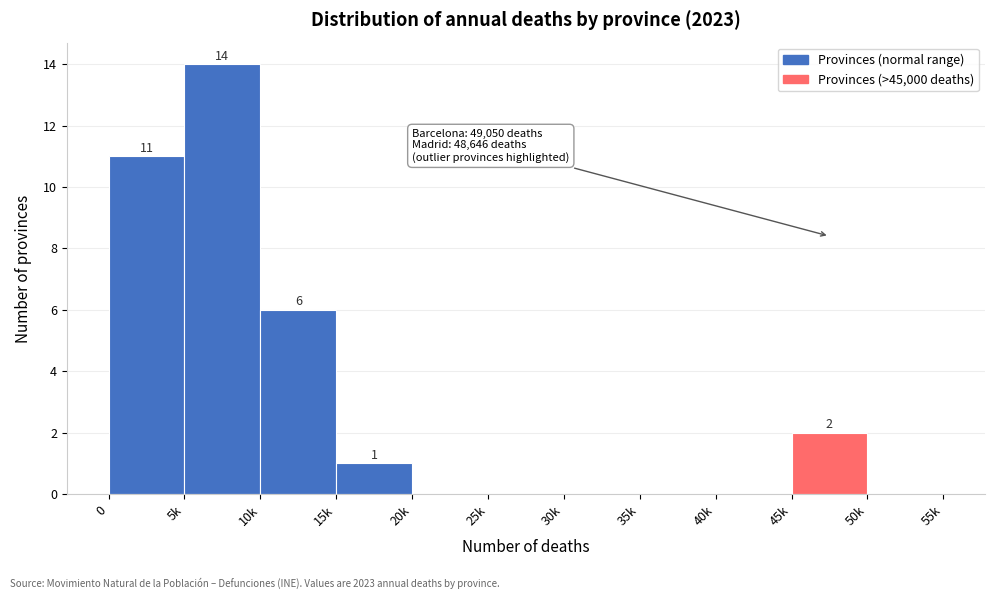

Reading left to right, list all the values displayed in this chart.

0=11	5k=14	10k=6	15k=1	20k=0	25k=0	30k=0	35k=0	40k=0	45k=2	50k=0